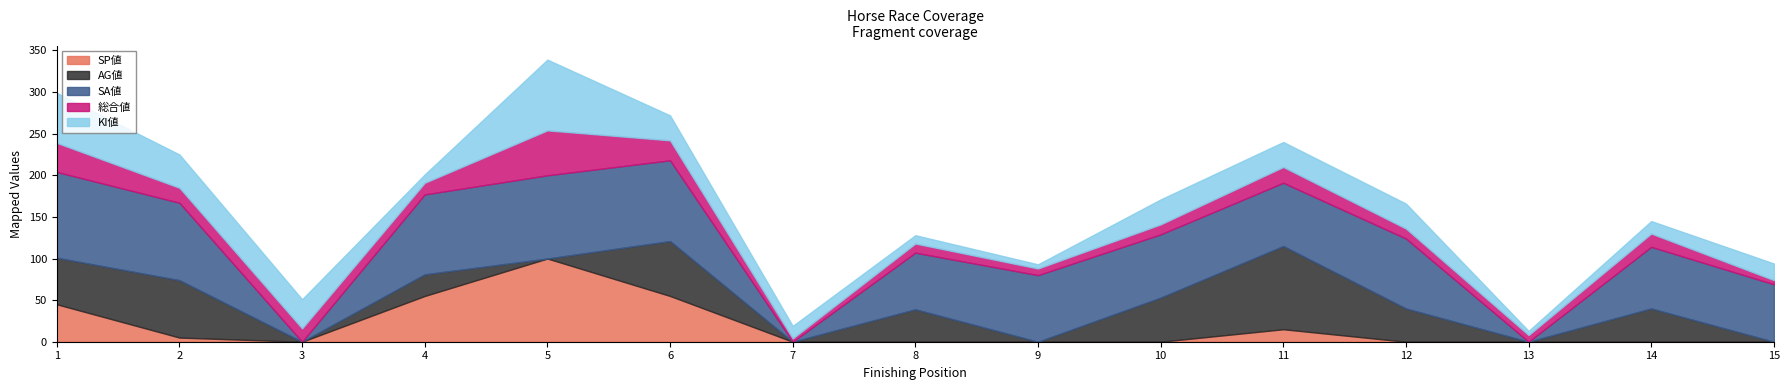

In AG値, how many points are lower than both neighbors (excluding endpoints)?

5